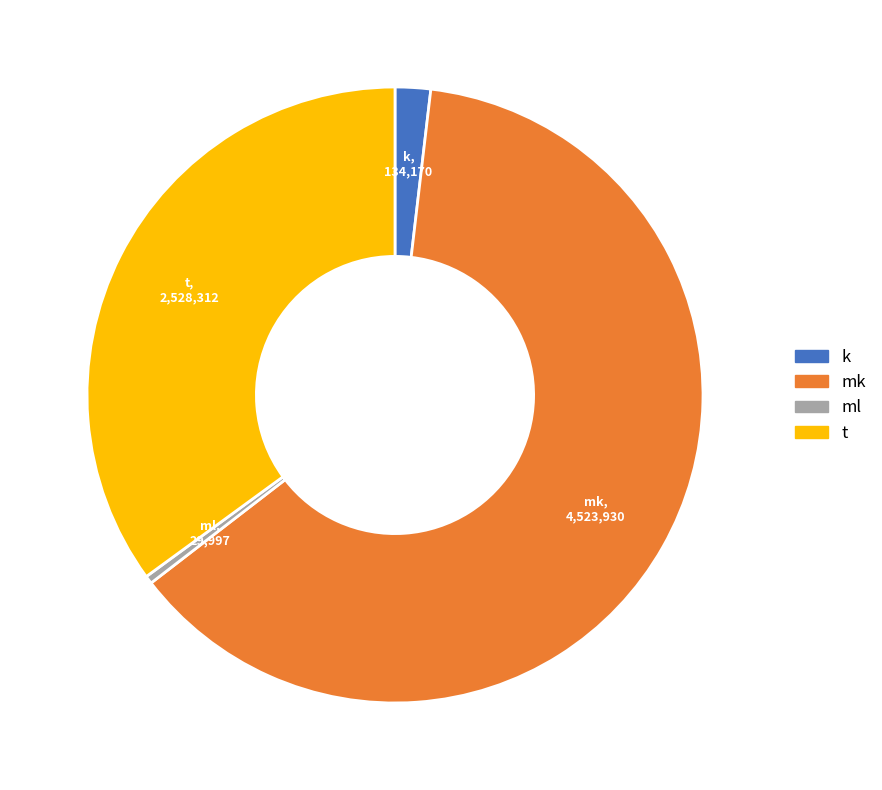

Is there a majority slice in this chart?

Yes